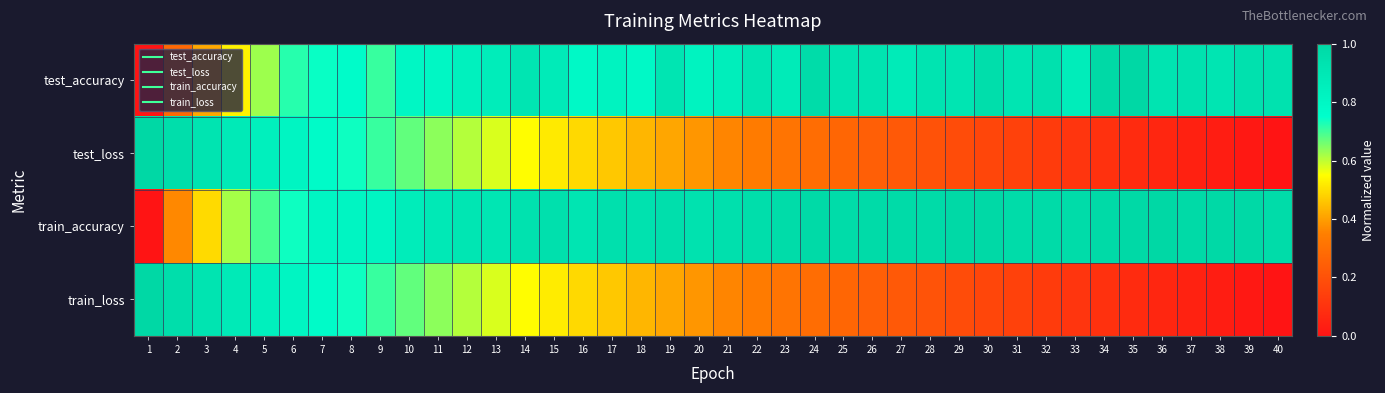

Reading right to left, what are all the values shown in this chart?

test_accuracy: 40=0.9	39=0.9	38=0.9	37=0.9	36=0.9	35=1.0	34=1.0	33=0.9	32=0.9	31=0.9	30=1.0	29=0.9	28=0.9	27=0.9	26=0.9	25=0.9	24=1.0	23=0.9	22=0.9	21=0.9	20=0.8	19=0.9	18=0.8	17=0.8	16=0.8	15=0.9	14=0.9	13=0.9	12=0.8	11=0.8	10=0.8	9=0.7	8=0.8	7=0.7	6=0.7	5=0.6	4=0.5	3=0.4	2=0.3	1=0.0
test_loss: 40=0.0	39=0.0	38=0.0	37=0.0	36=0.1	35=0.1	34=0.1	33=0.1	32=0.1	31=0.1	30=0.2	29=0.2	28=0.2	27=0.2	26=0.2	25=0.3	24=0.3	23=0.3	22=0.3	21=0.4	20=0.4	19=0.4	18=0.4	17=0.5	16=0.5	15=0.5	14=0.5	13=0.6	12=0.6	11=0.6	10=0.7	9=0.7	8=0.7	7=0.8	6=0.8	5=0.8	4=0.9	3=0.9	2=1.0	1=1.0
train_accuracy: 40=1.0	39=1.0	38=1.0	37=1.0	36=1.0	35=1.0	34=1.0	33=1.0	32=1.0	31=1.0	30=1.0	29=1.0	28=1.0	27=1.0	26=1.0	25=1.0	24=1.0	23=1.0	22=1.0	21=0.9	20=0.9	19=1.0	18=0.9	17=0.9	16=0.9	15=0.9	14=0.9	13=0.9	12=0.9	11=0.9	10=0.9	9=0.8	8=0.8	7=0.8	6=0.7	5=0.7	4=0.6	3=0.5	2=0.4	1=0.0
train_loss: 40=0.0	39=0.0	38=0.0	37=0.0	36=0.1	35=0.1	34=0.1	33=0.1	32=0.1	31=0.1	30=0.2	29=0.2	28=0.2	27=0.2	26=0.2	25=0.3	24=0.3	23=0.3	22=0.3	21=0.4	20=0.4	19=0.4	18=0.4	17=0.5	16=0.5	15=0.5	14=0.5	13=0.6	12=0.6	11=0.6	10=0.7	9=0.7	8=0.7	7=0.8	6=0.8	5=0.8	4=0.9	3=0.9	2=1.0	1=1.0